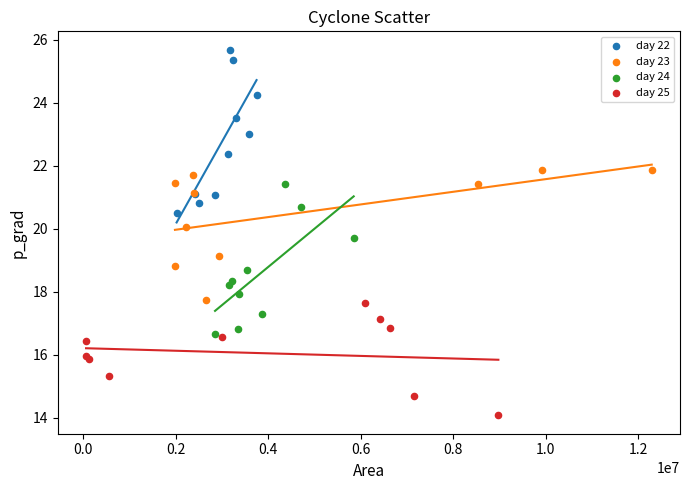

Which series contains the highest Y value?

day 22